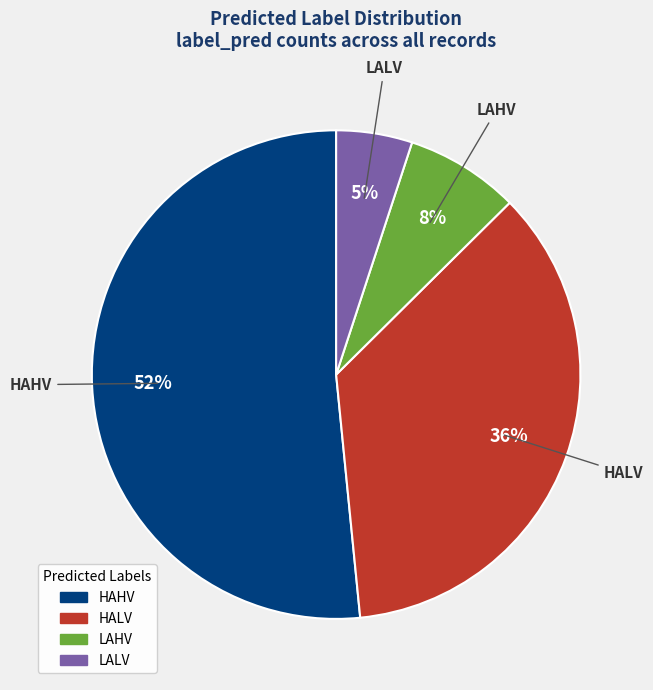

Is there any slice that represents more than half of the pie?

Yes